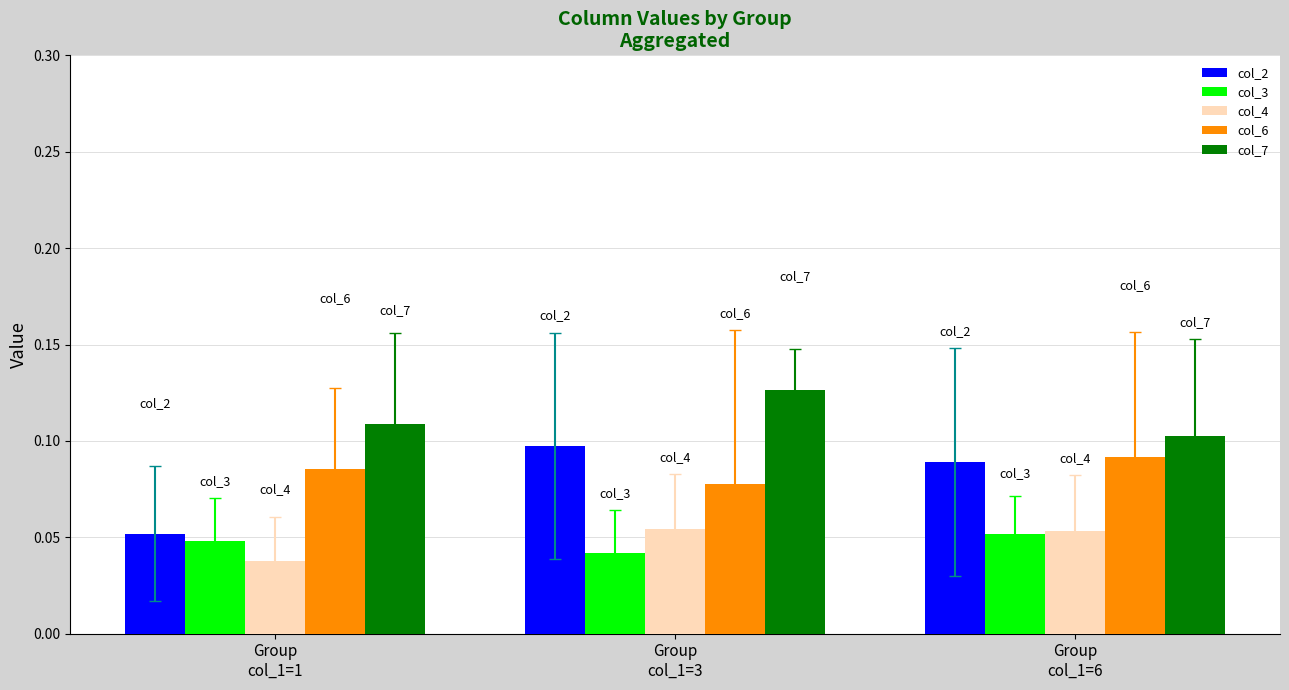

What is the sum of all col_6 values?

0.3